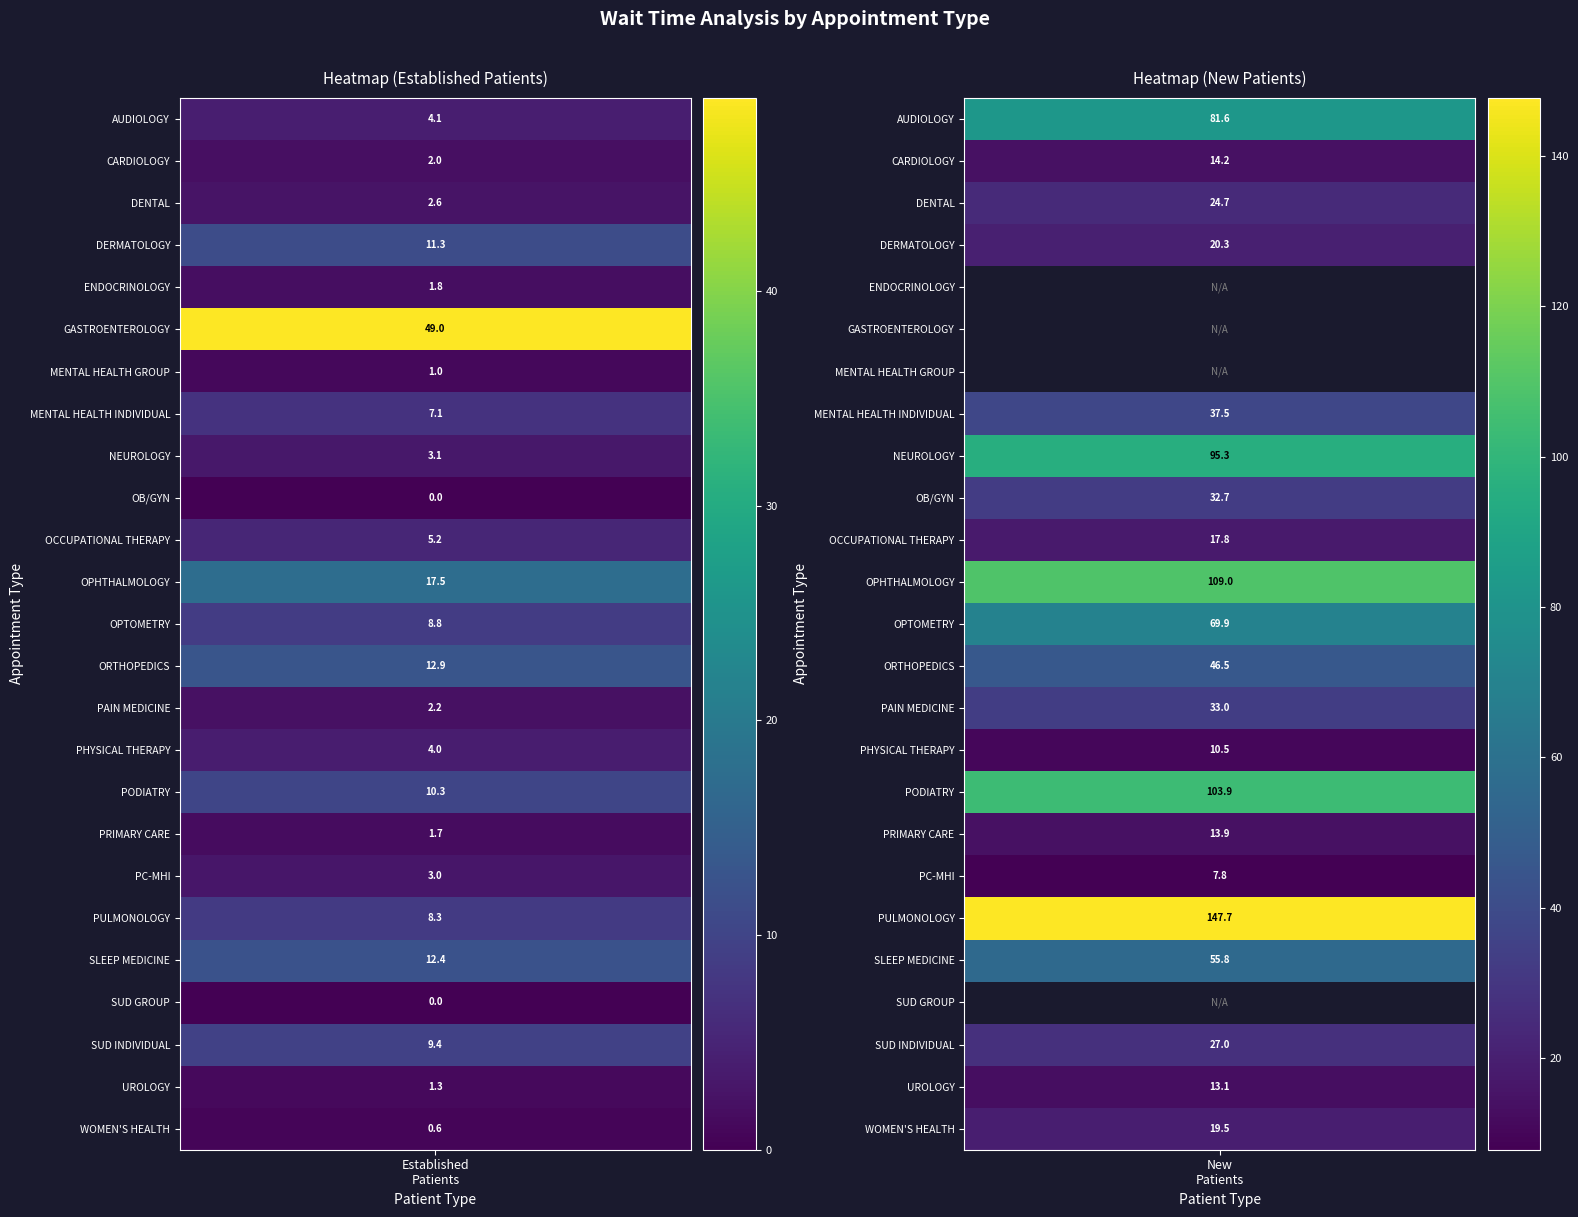

How many data points in DERMATOLOGY are less than 20?

1